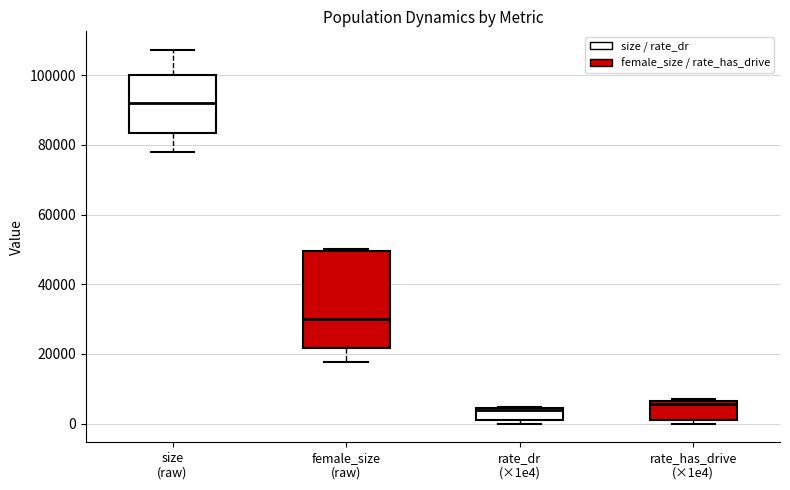

Where is the upper edge of the box for rate_has_drive (×1e4) on the y-axis? The values are not printed on the chart, so give them approximately, as read against the axis.

6000